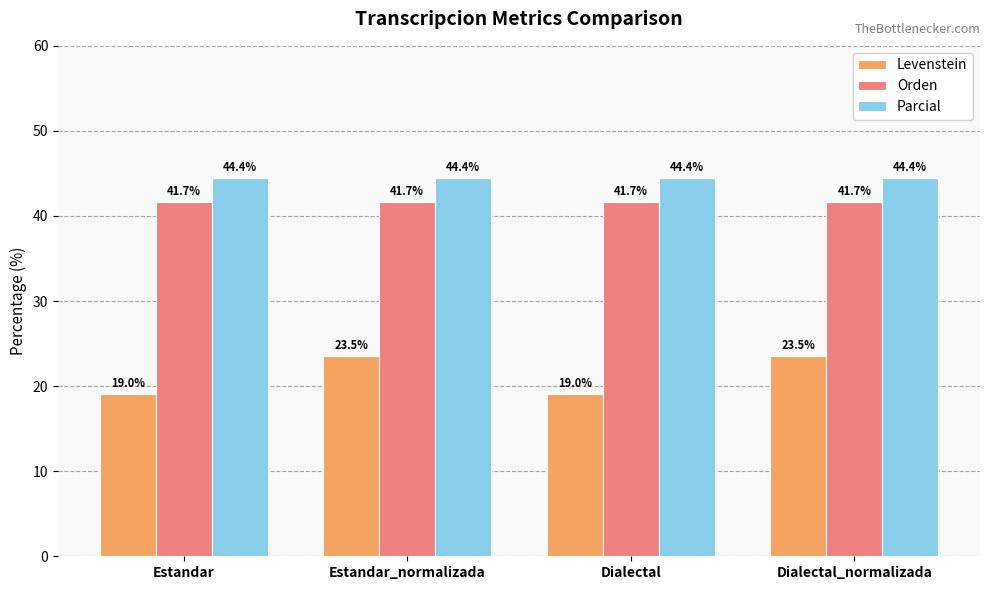

How many bars are there in total?

12